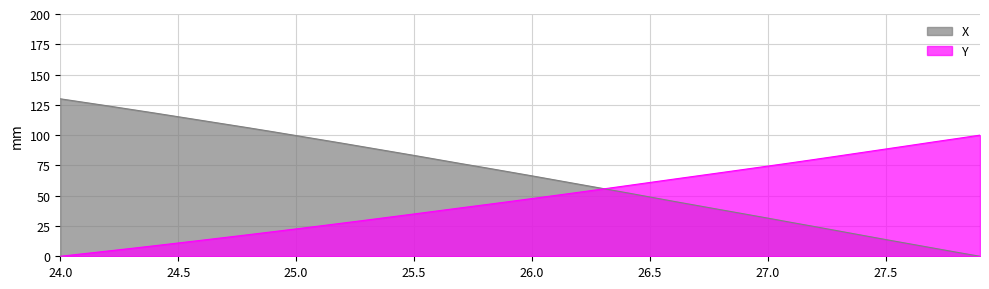

What is the maximum value shown in the chart?

130.0